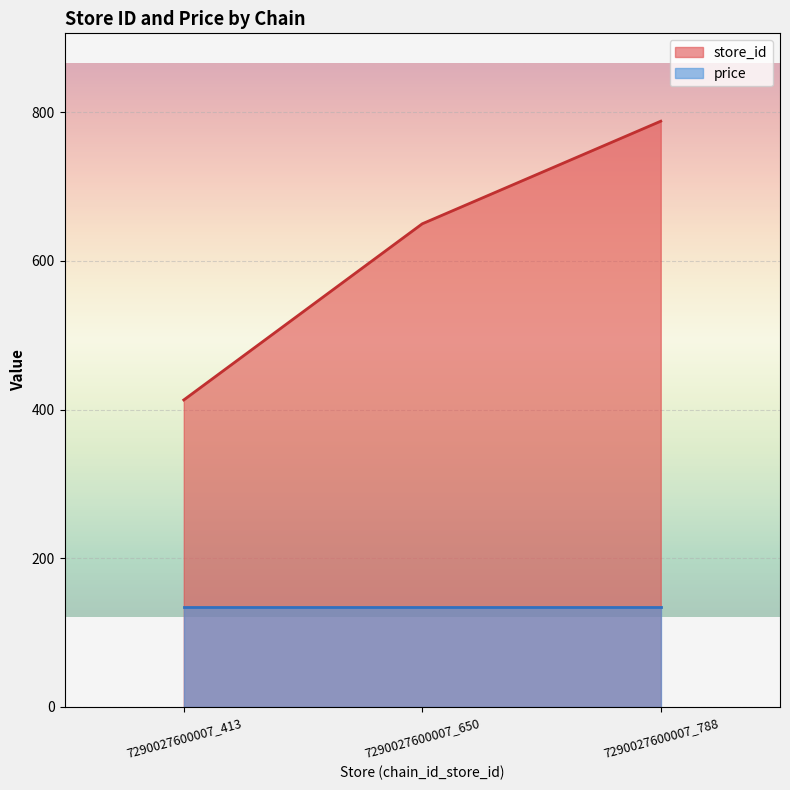

What is the approximate value at 7290027600007_650, to the nearest 50?

650